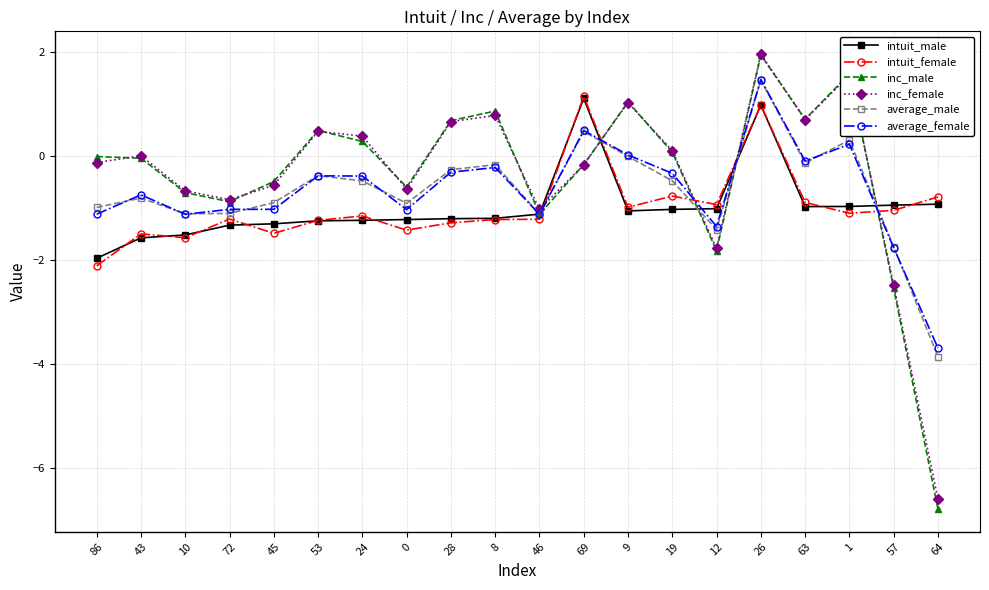

What is the difference between the second highest and minimum values in the inc_male series?

8.4